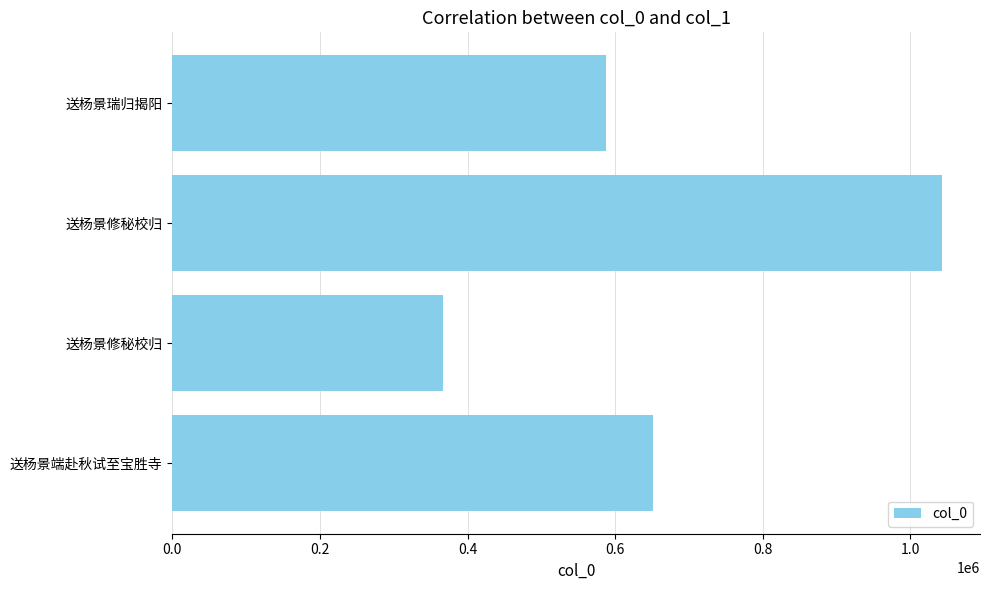

How many data points are less than 651802?

2